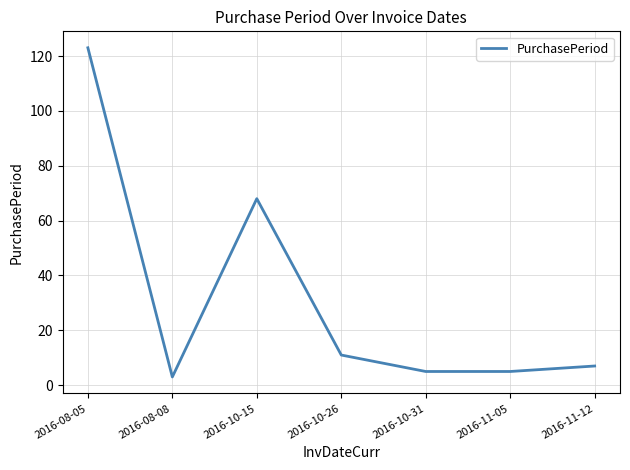

Reading right to left, what are all the values shown in this chart?

7	5	5	11	68	3	123